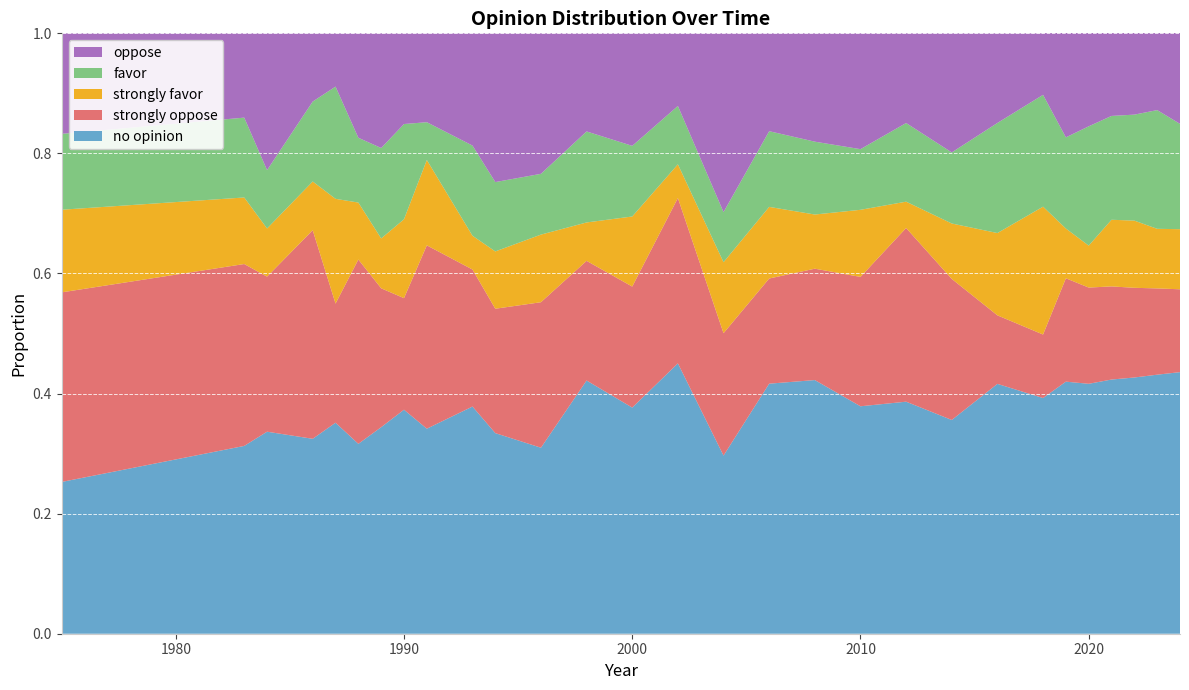

Reading left to right, what are all the values shown in this chart?

no opinion: 0.3	0.3	0.3	0.3	0.4	0.3	0.3	0.4	0.3	0.4	0.3	0.3	0.4	0.4	0.5	0.3	0.4	0.4	0.4	0.4	0.4	0.4	0.4	0.4	0.4	0.4	0.4	0.4	0.4
strongly oppose: 0.3	0.3	0.3	0.3	0.2	0.3	0.2	0.2	0.3	0.2	0.2	0.2	0.2	0.2	0.3	0.2	0.2	0.2	0.2	0.3	0.2	0.1	0.1	0.2	0.2	0.2	0.1	0.1	0.1
strongly favor: 0.1	0.1	0.1	0.1	0.2	0.1	0.1	0.1	0.1	0.1	0.1	0.1	0.1	0.1	0.1	0.1	0.1	0.1	0.1	0.0	0.1	0.1	0.2	0.1	0.1	0.1	0.1	0.1	0.1
favor: 0.1	0.1	0.1	0.1	0.2	0.1	0.2	0.2	0.1	0.2	0.1	0.1	0.2	0.1	0.1	0.1	0.1	0.1	0.1	0.1	0.1	0.2	0.2	0.2	0.2	0.2	0.2	0.2	0.2
oppose: 0.2	0.1	0.2	0.1	0.1	0.2	0.2	0.2	0.1	0.2	0.2	0.2	0.2	0.2	0.1	0.3	0.2	0.2	0.2	0.1	0.2	0.1	0.1	0.2	0.2	0.2	0.2	0.2	0.2